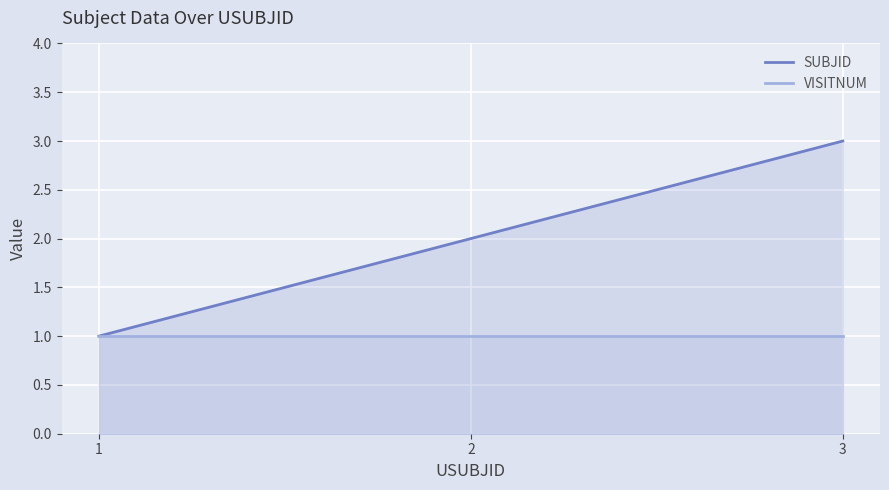

What are all the series names shown in the legend?

SUBJID, VISITNUM